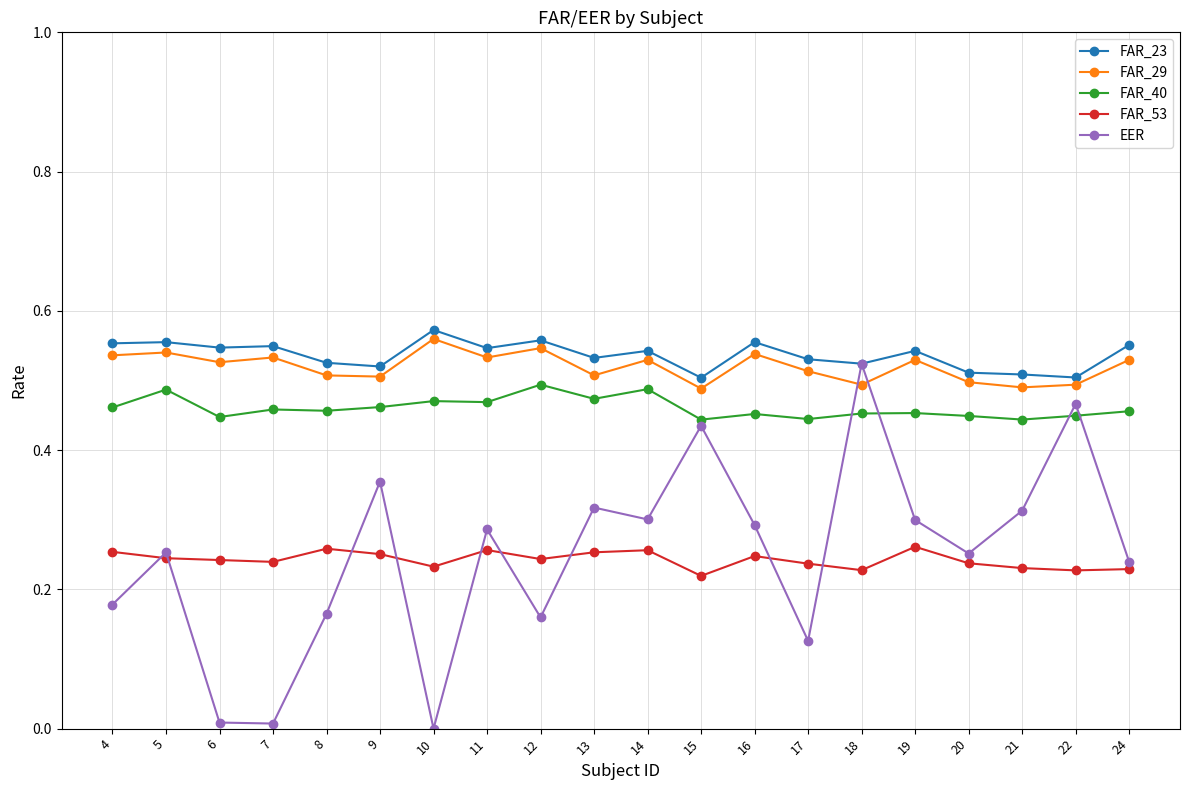

True or false: FAR_29 has a value of 0.9 at 17.

False